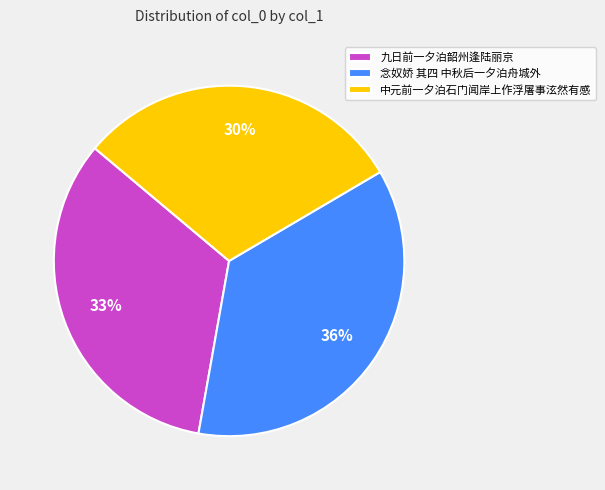

What percentage is the 念奴娇 其四 中秋后一夕泊舟城外 slice, to the nearest percent?

36%